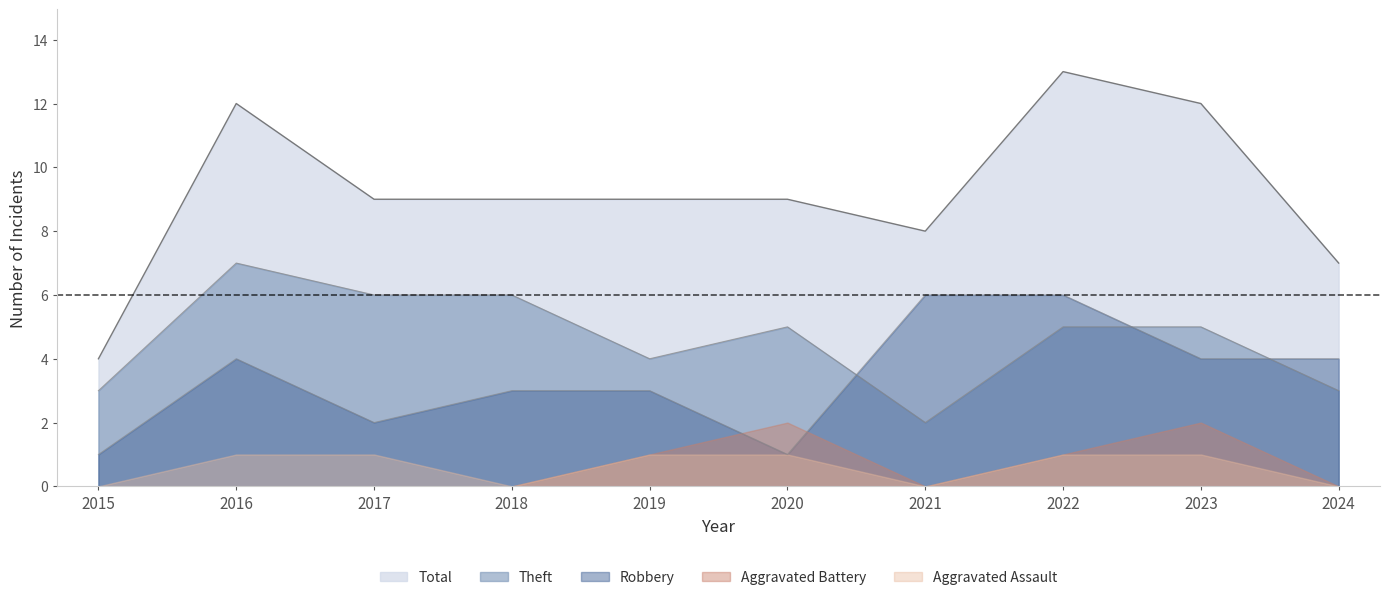

Count the Total values in the range 8 to 12.

7